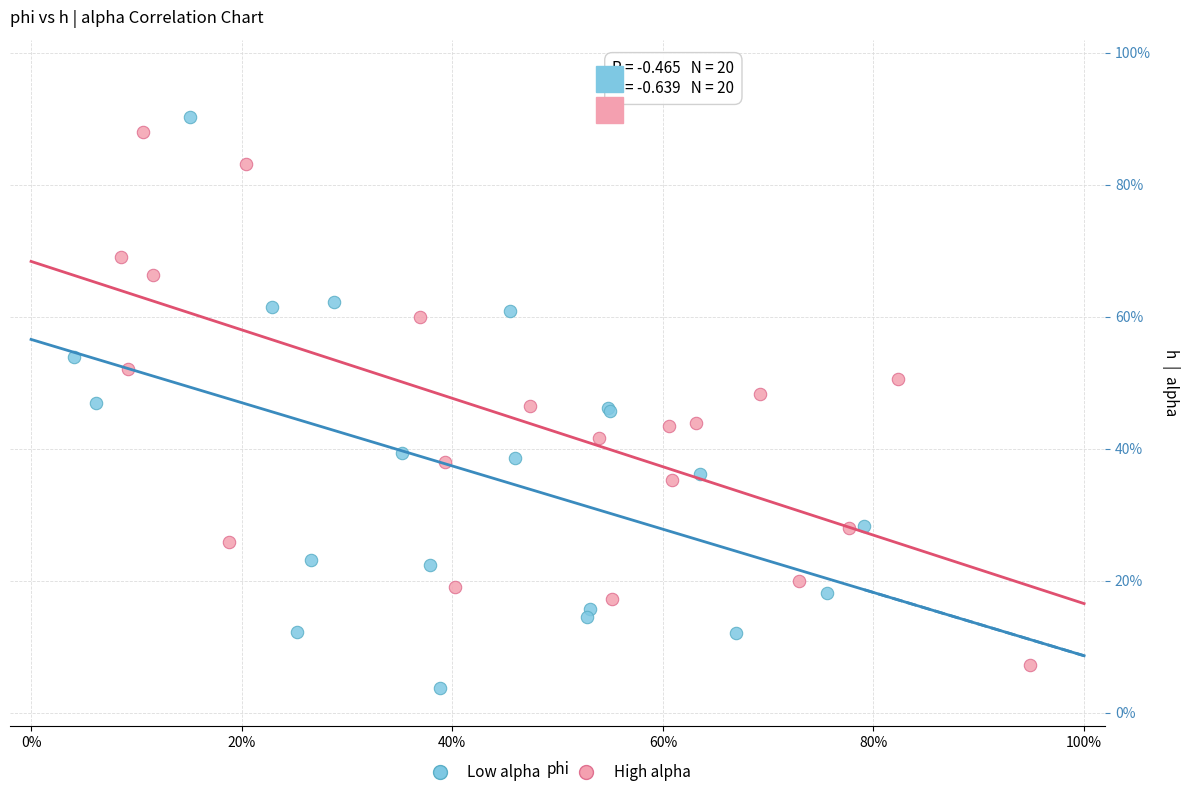

What are all the series names shown in the legend?

Low alpha, High alpha